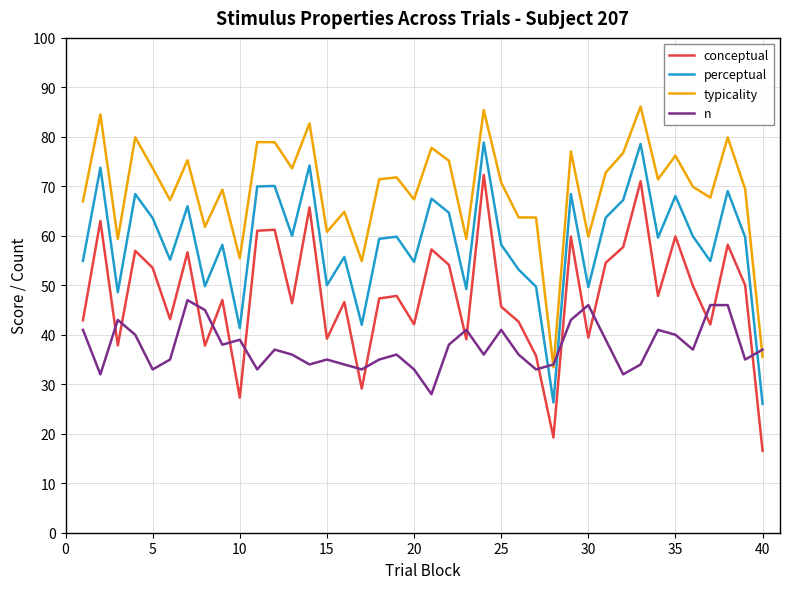

Which series has the largest total across all categories?

typicality